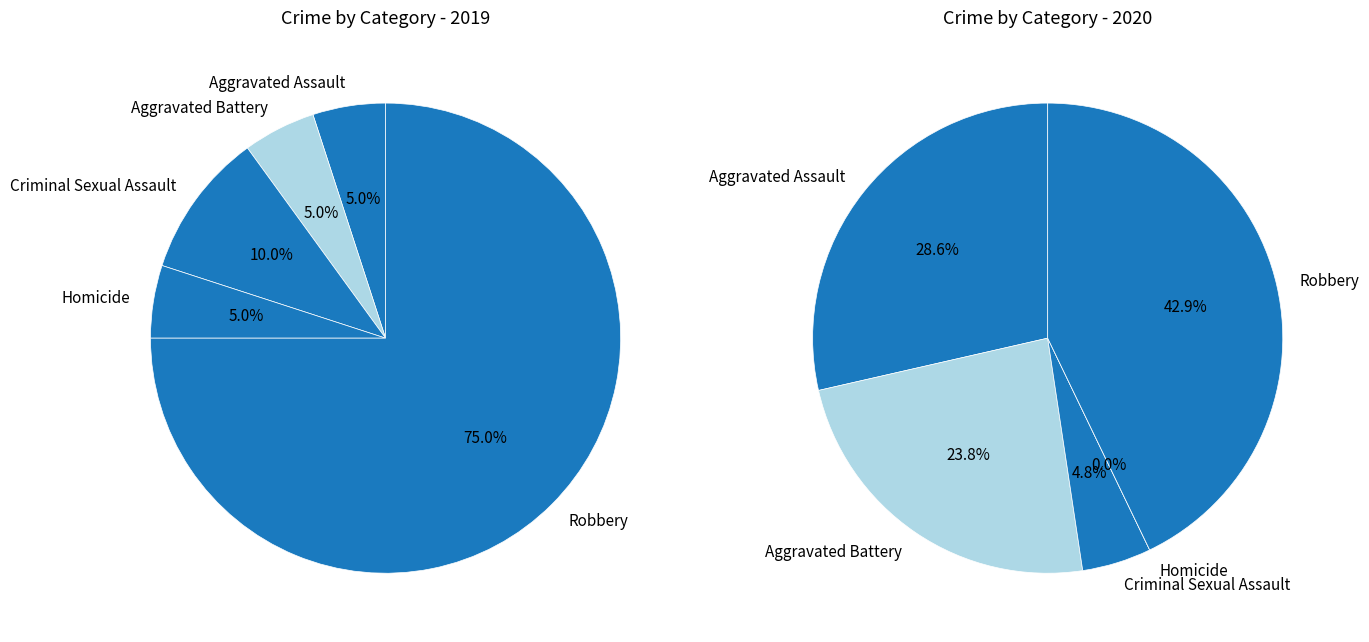

Rank the series by their maximum value, from highest to lowest.

values_2019, values_2020